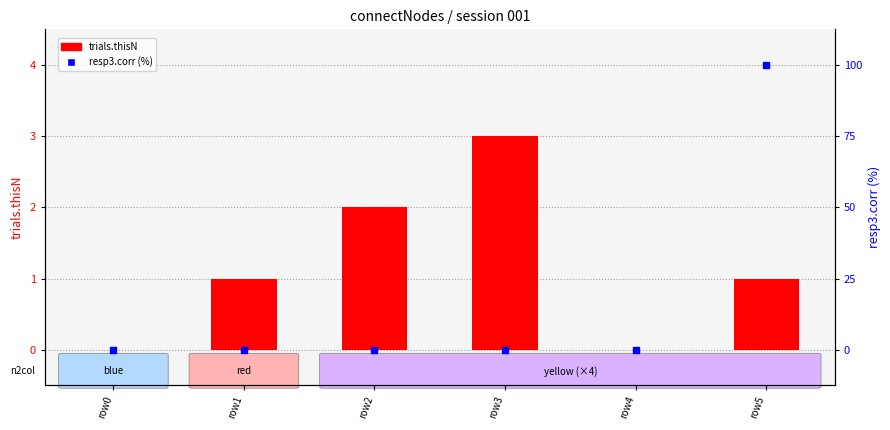

At which category is the sum across all series the highest?

row5